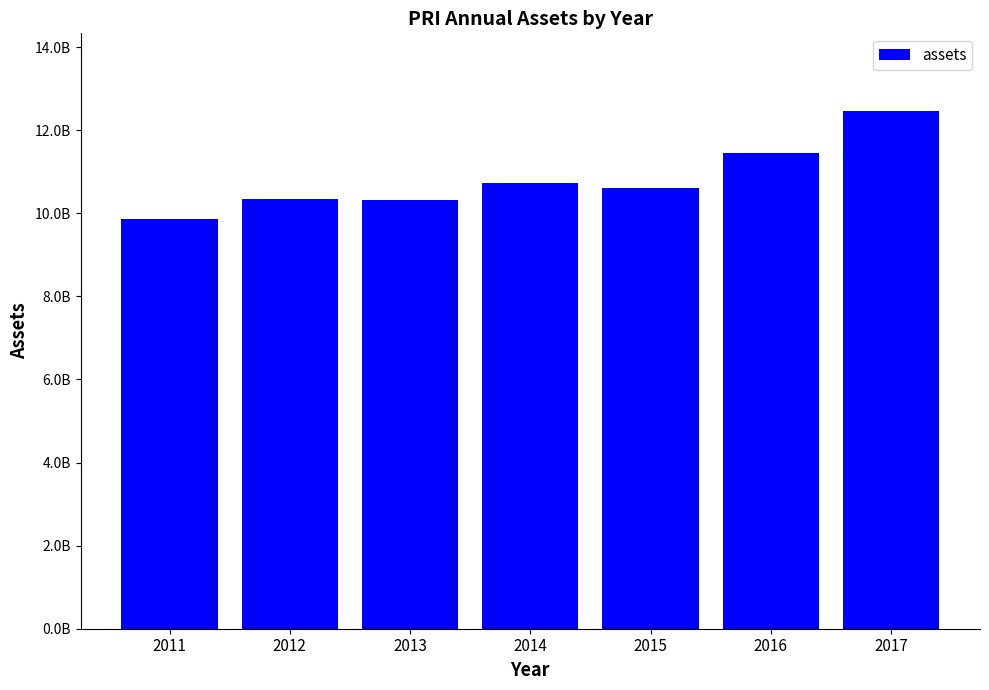

What is the ratio of the value at 2016 to the value at 2017?

0.9